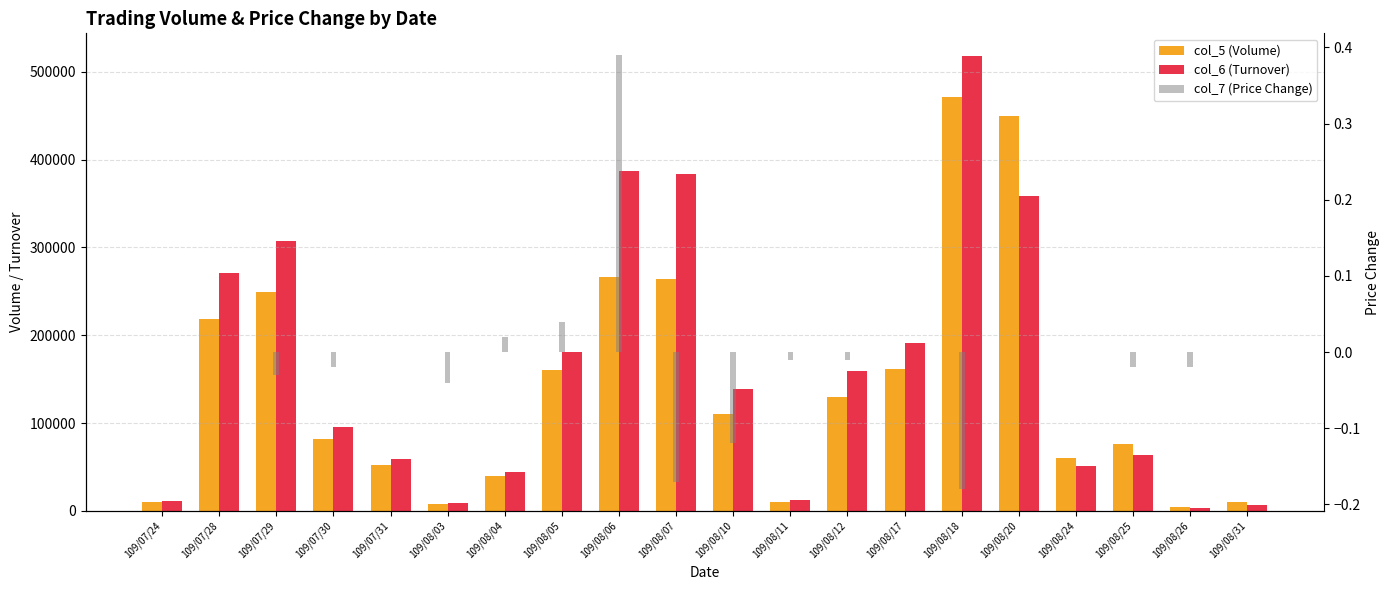

At how many categories does at least one series exceed 490339?

1